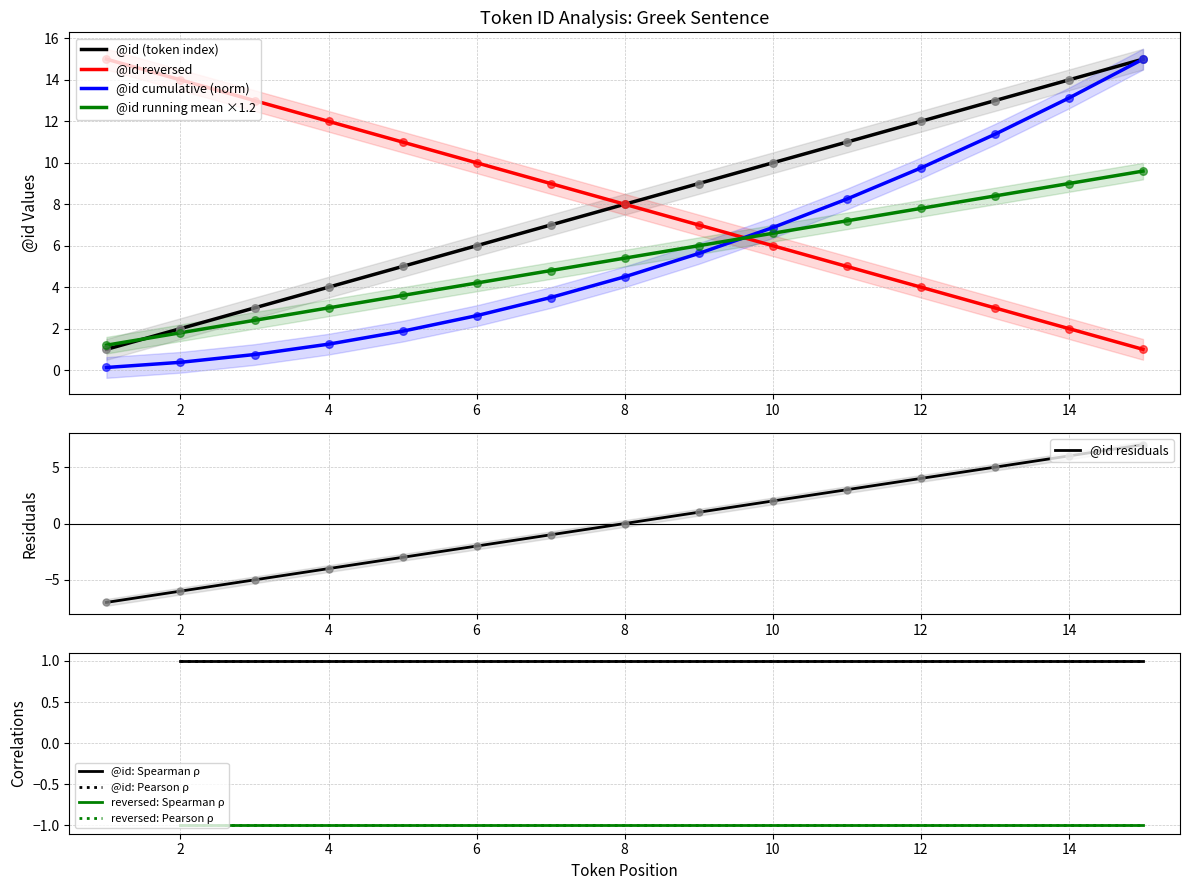

What is the change in value from 3 to 4?

+1